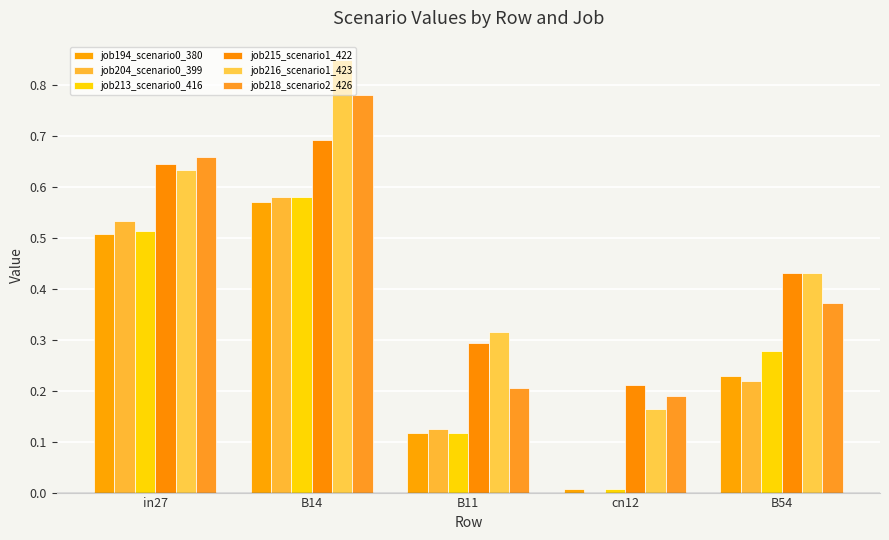

What is the sum of all job204_scenario0_399 values?

1.5